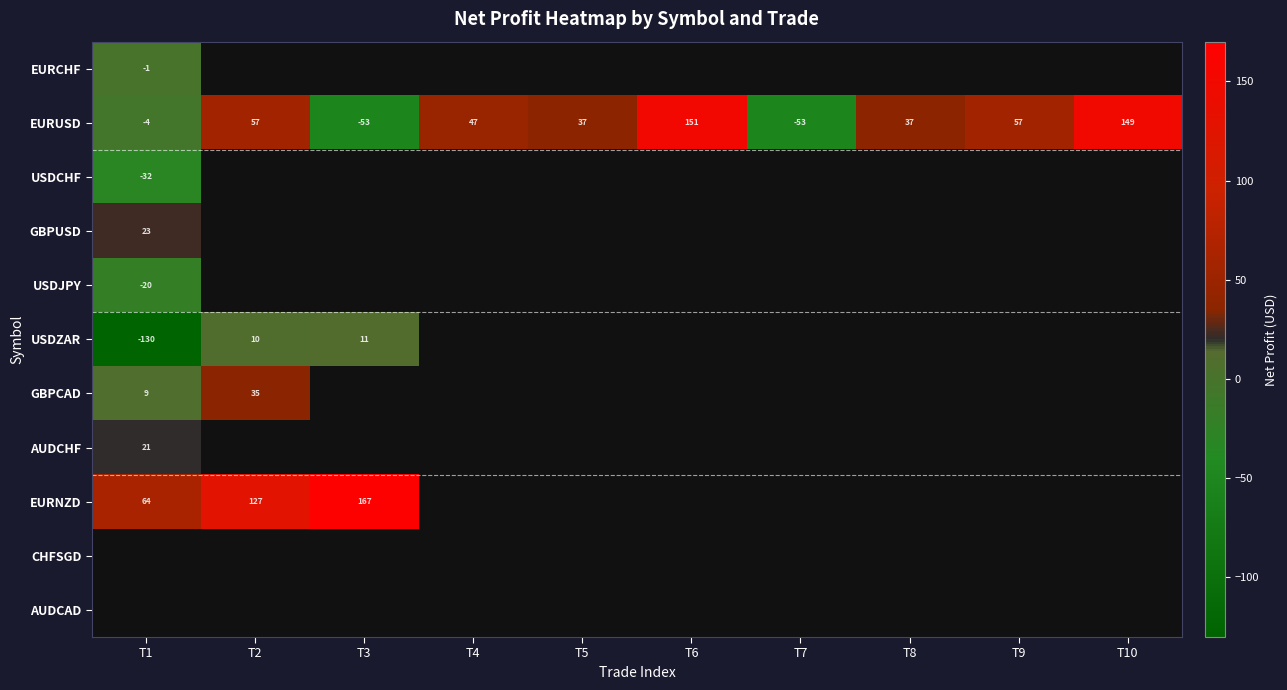

Which series has the largest range (max minus min)?

EURUSD